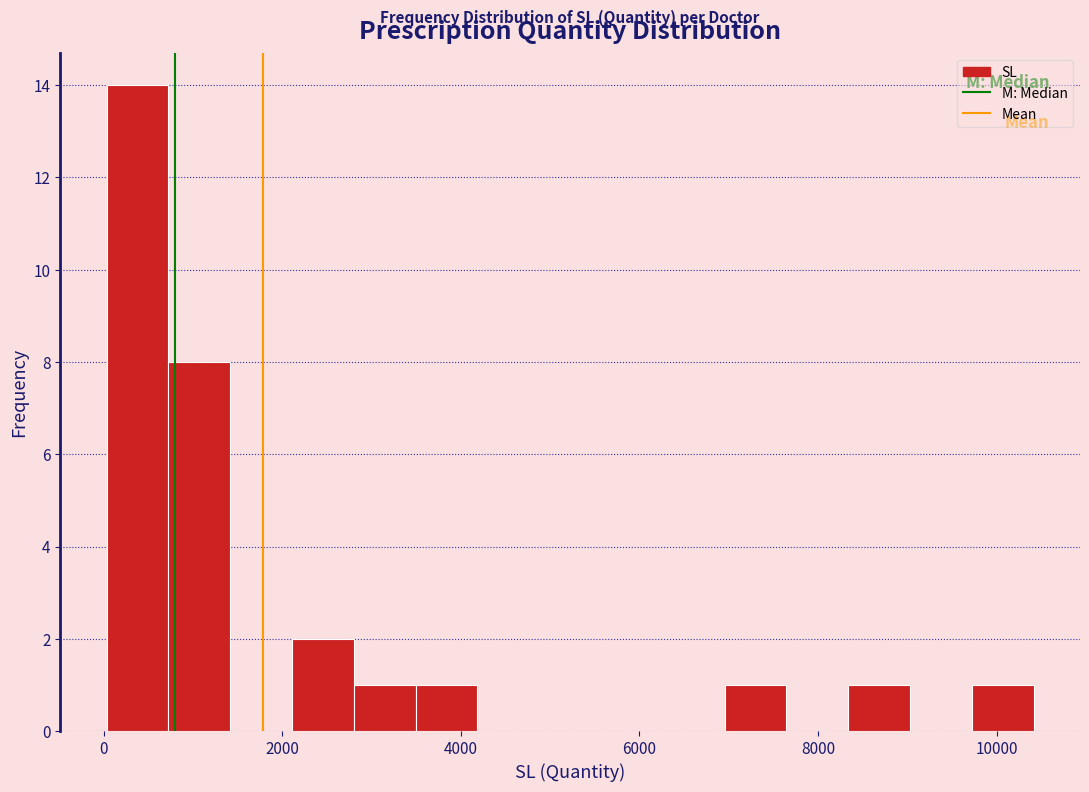

Read against the x-axis, roughly where is the centre of the tallest bar?

400